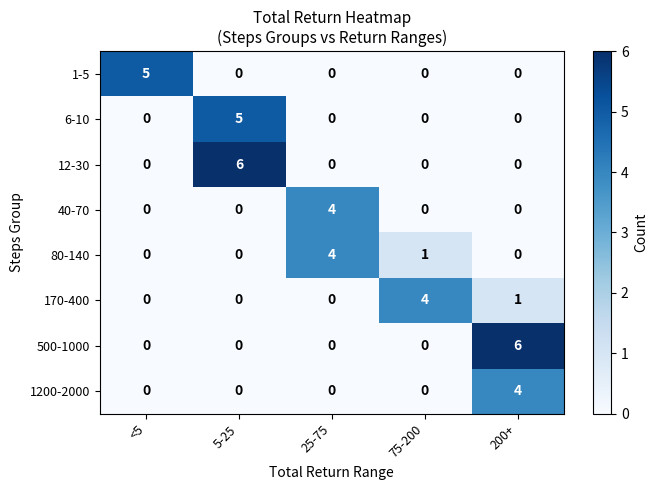

Between 5-25 and 75-200, which series saw the biggest shift?

12-30